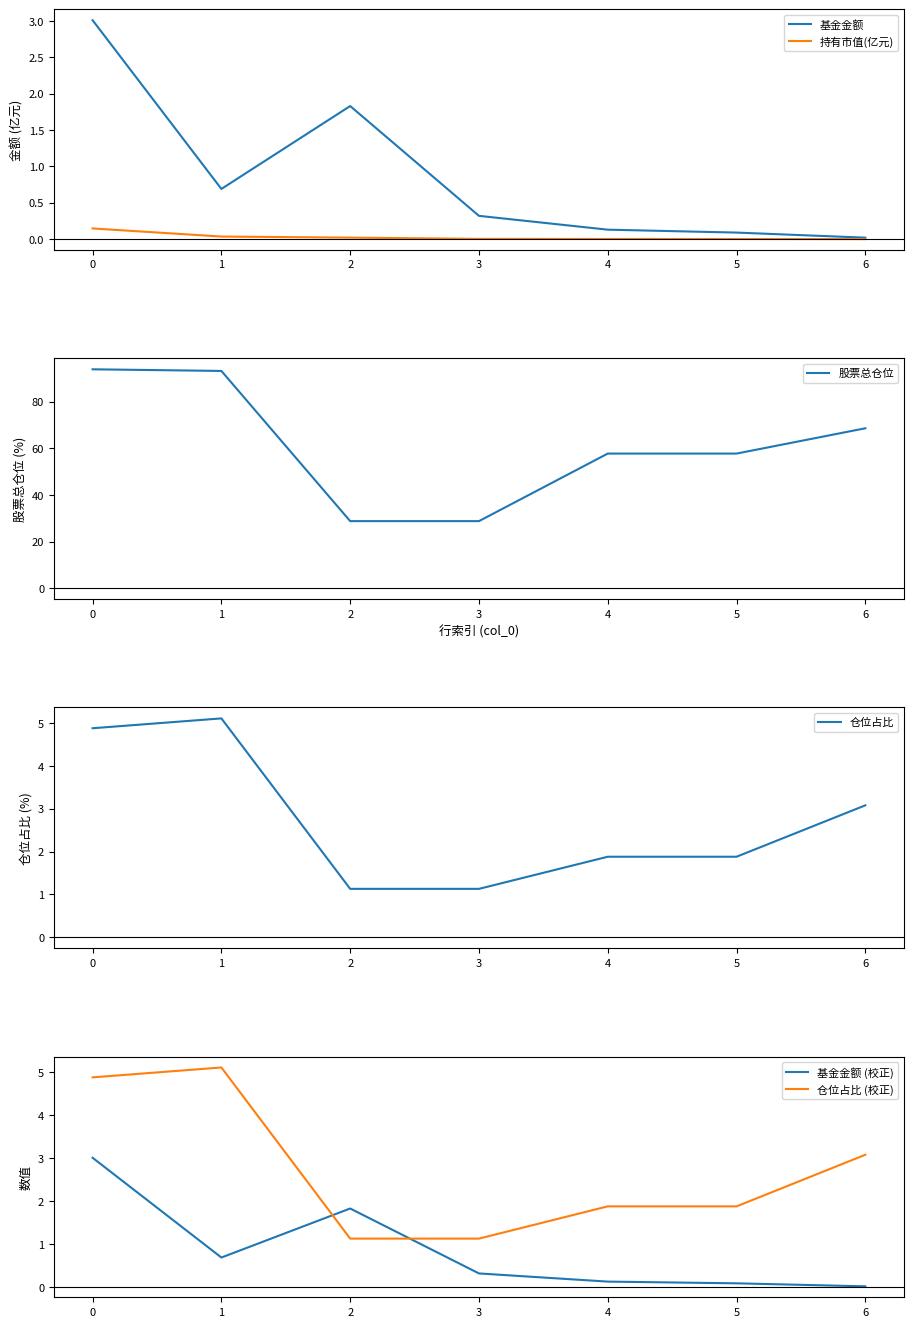

Does the chart have visible grid lines?

No